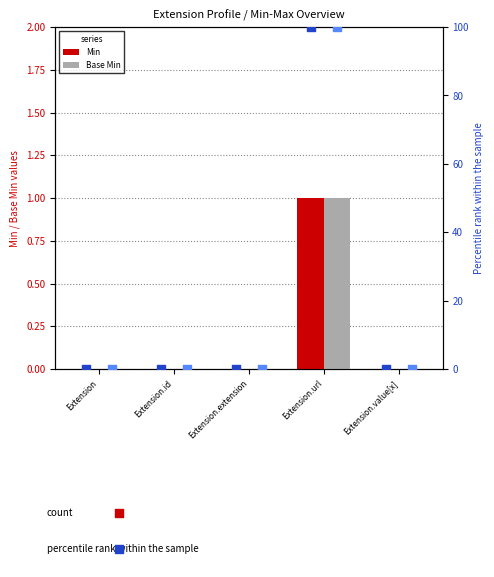

Which series has the largest total across all categories?

Min % rank